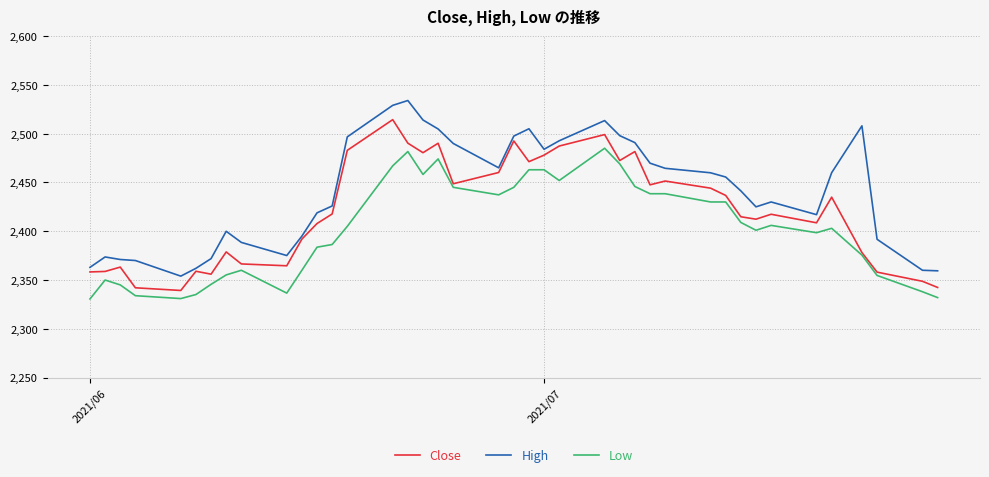

True or false: Low and High intersect in this chart.

False